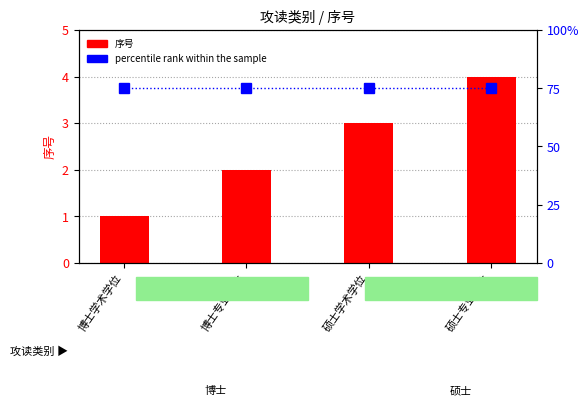

At which category is the sum across all series the highest?

硕士专业学位